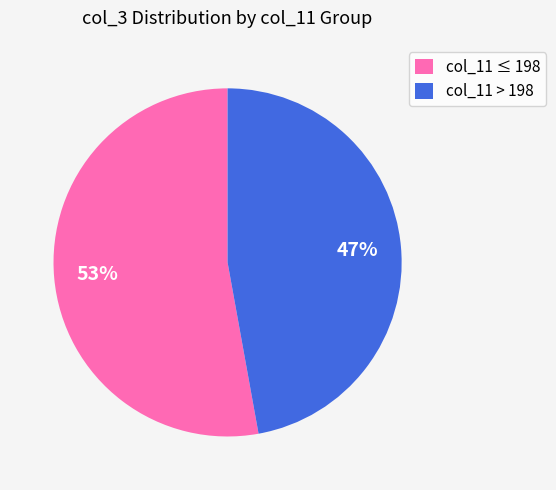

Count the number of slices in the pie.

2